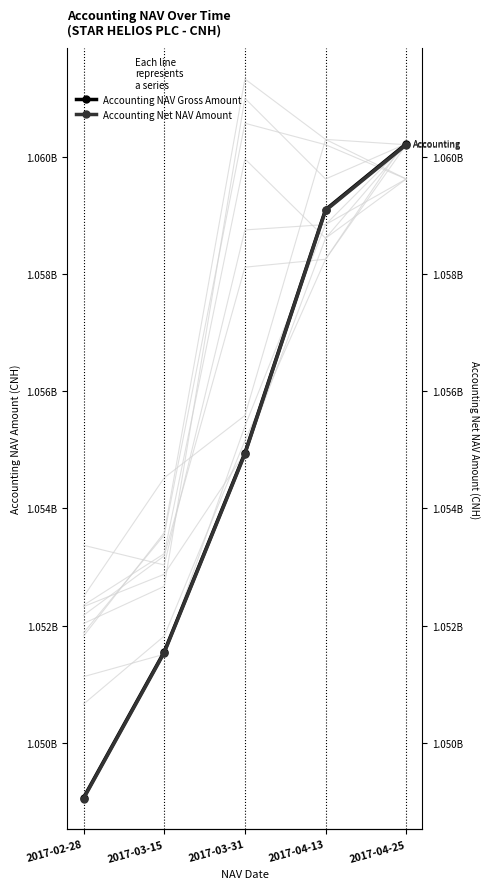

What is the label of the 3rd point from the right?

2017-03-31